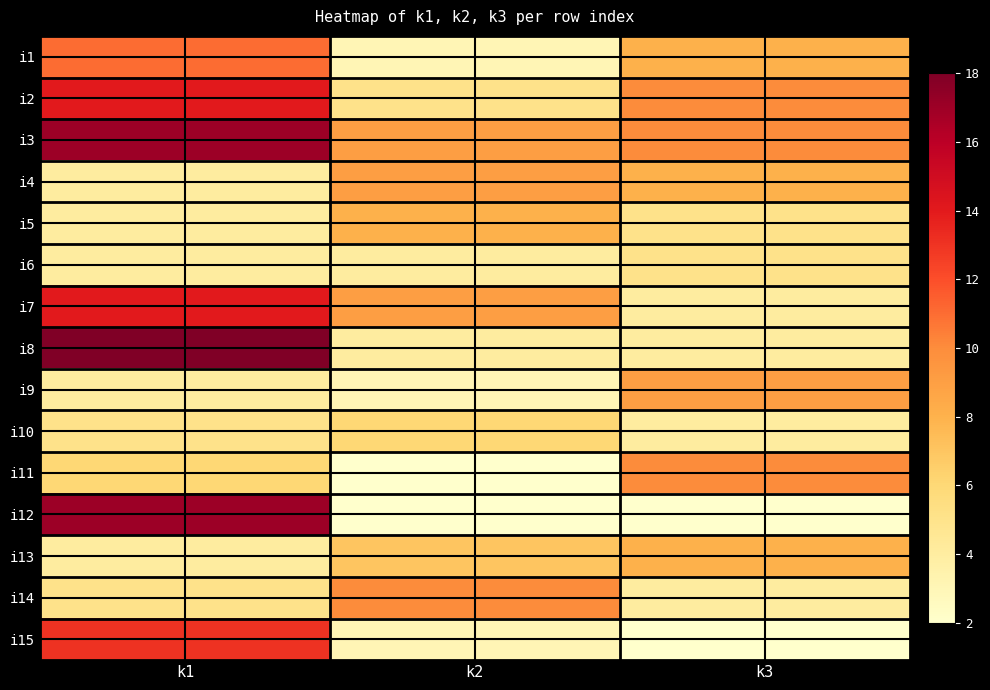

What is the difference between the highest and lowest values at k2?

8